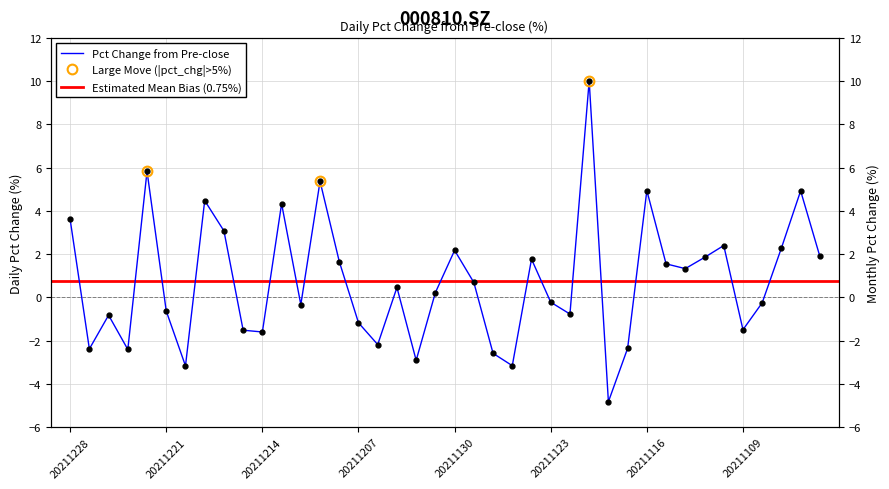

How many data points are less than 0?

19